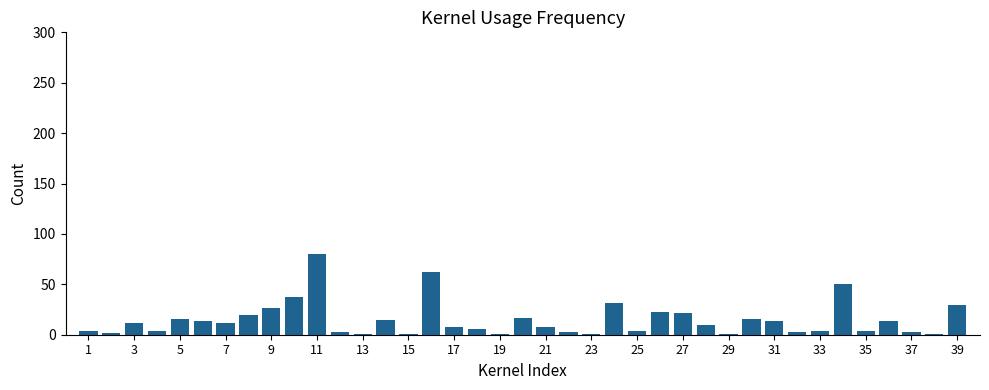

What is the average value?

15